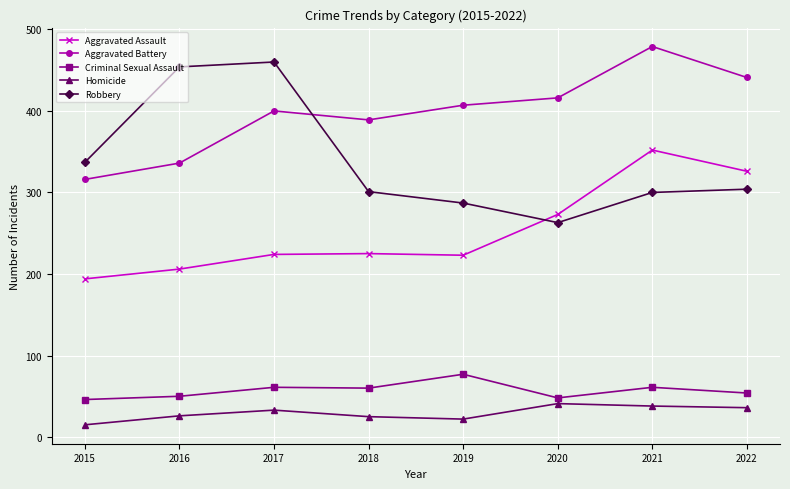

Which series ends up on top after the final intersection of Aggravated Assault and Robbery?

Aggravated Assault